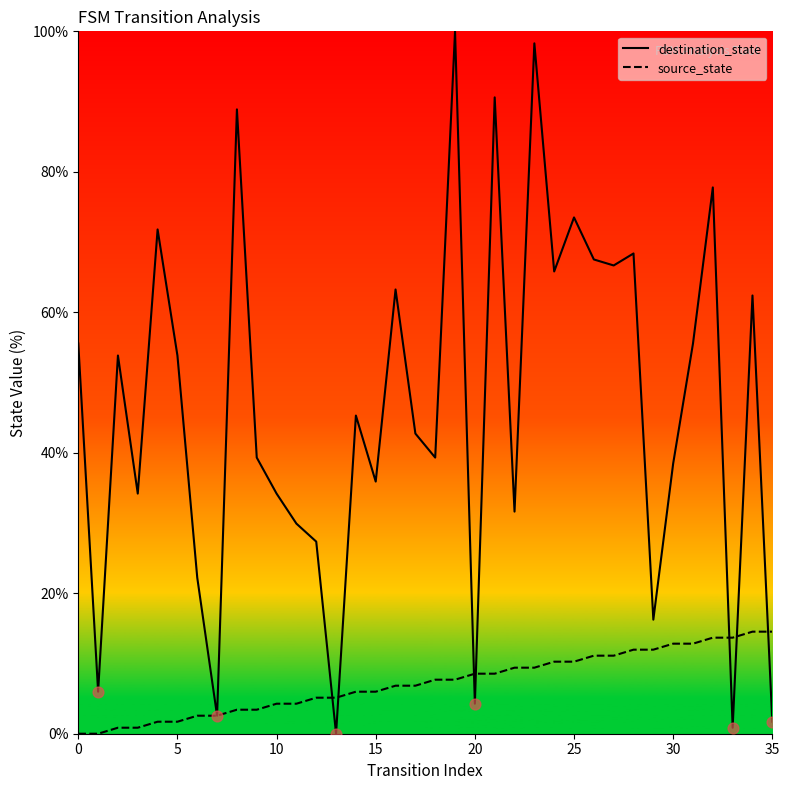

Which series reaches the minimum Y coordinate?

destination_state